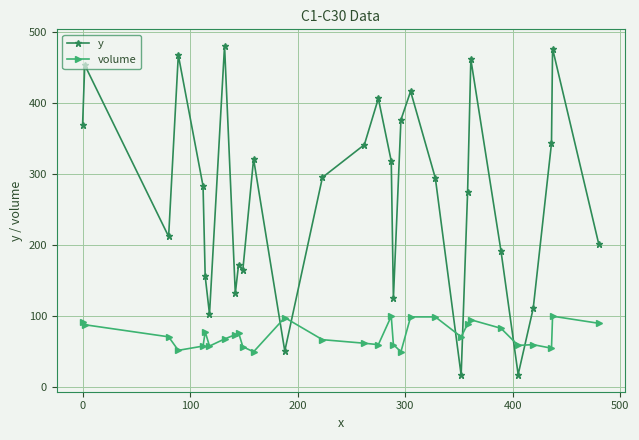

After their last crossing, which series has the higher values: volume or y?

y